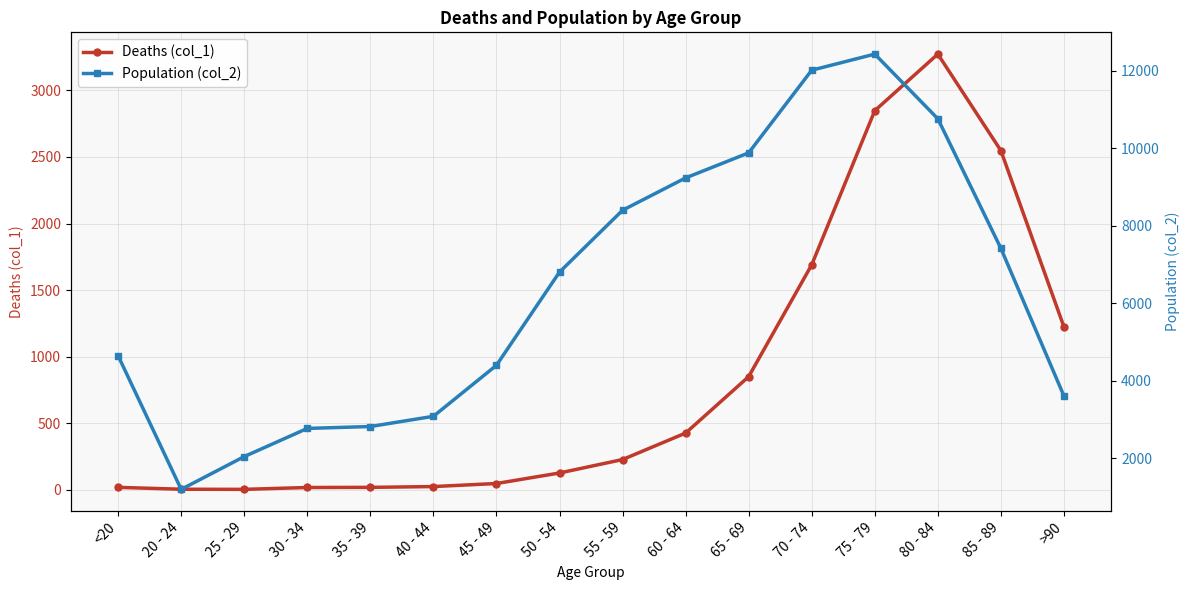

True or false: Deaths (col_1) and Population (col_2) intersect in this chart.

False